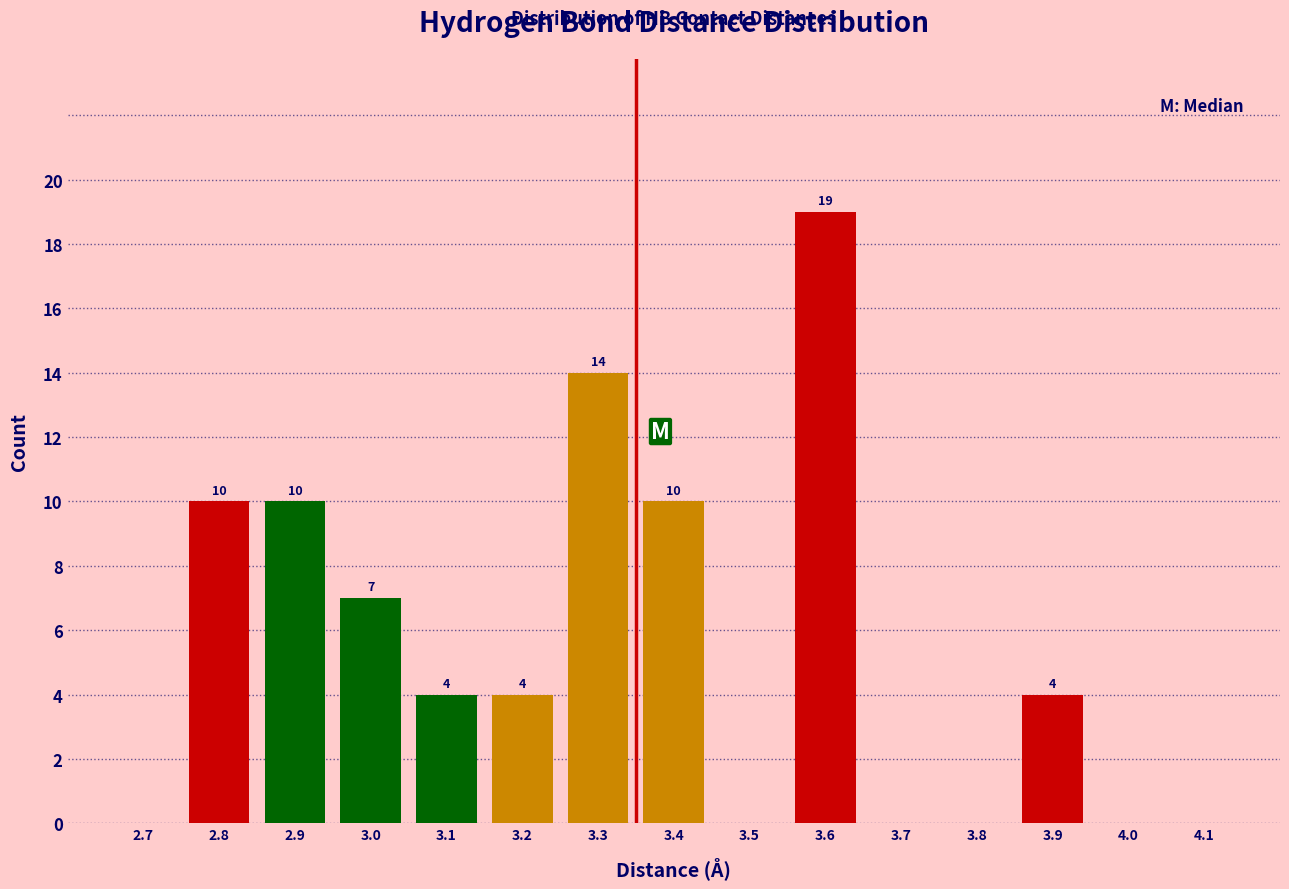

Reading left to right, list all the values displayed in this chart.

2.7=0	2.8=10	2.9=10	3.0=7	3.1=4	3.2=4	3.3=14	3.4=10	3.5=0	3.6=19	3.7=0	3.8=0	3.9=4	4.0=0	4.1=0